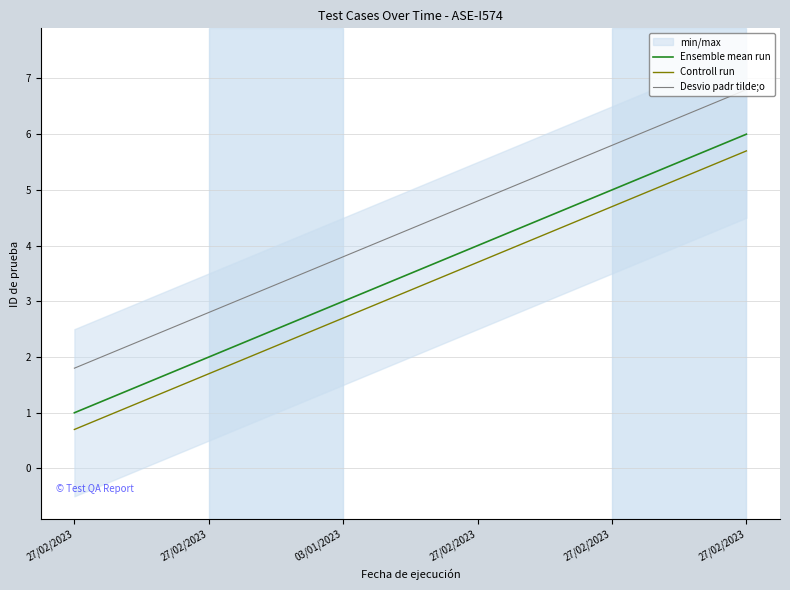

True or false: Controll run has more than 0 points higher than both neighbors.

False